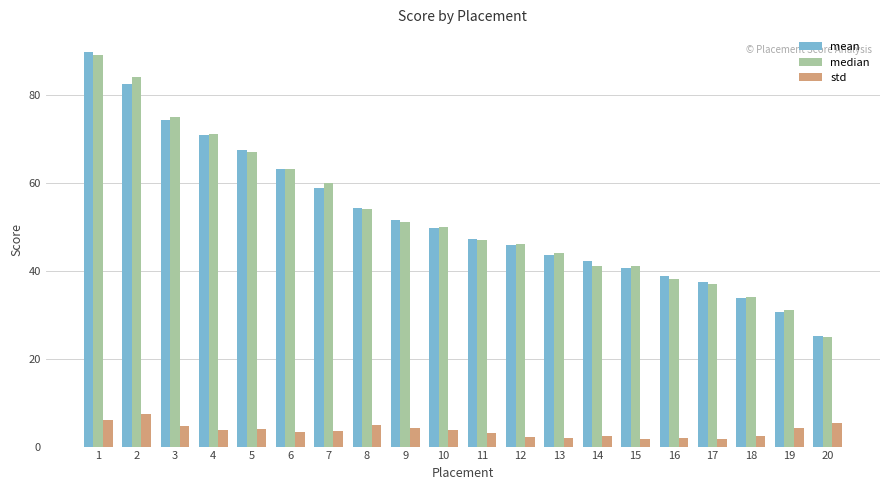

The value of mean at 8 is 54.1. True or false?

True